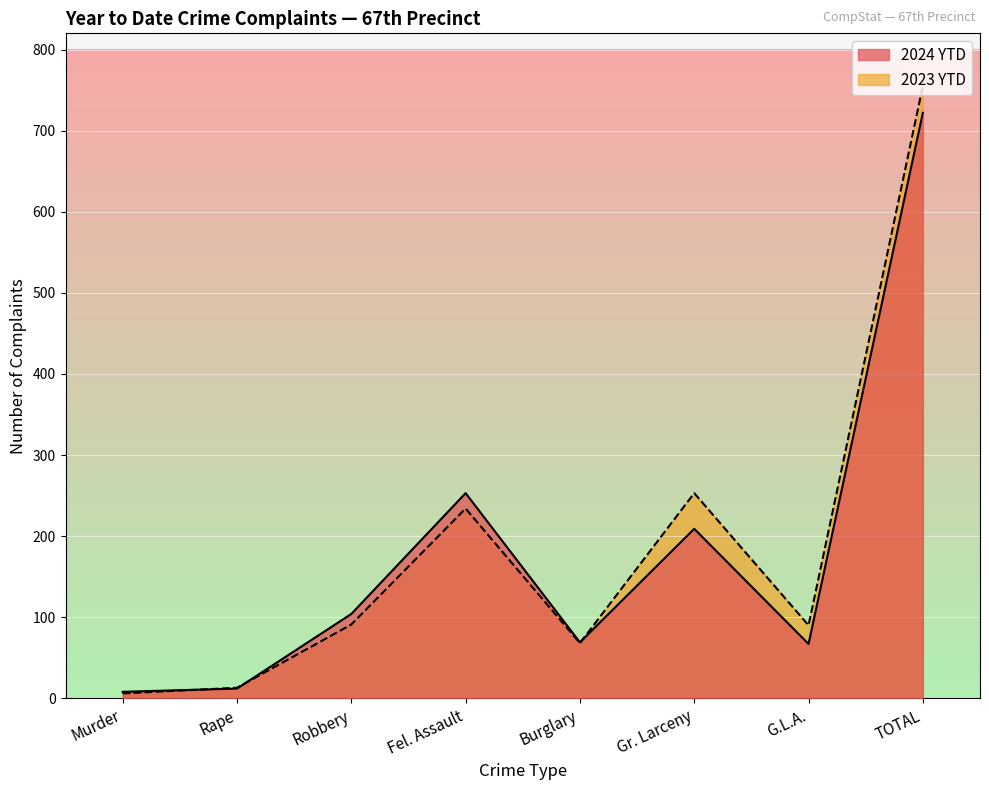

At which category does the chart reach its peak across all series?

TOTAL